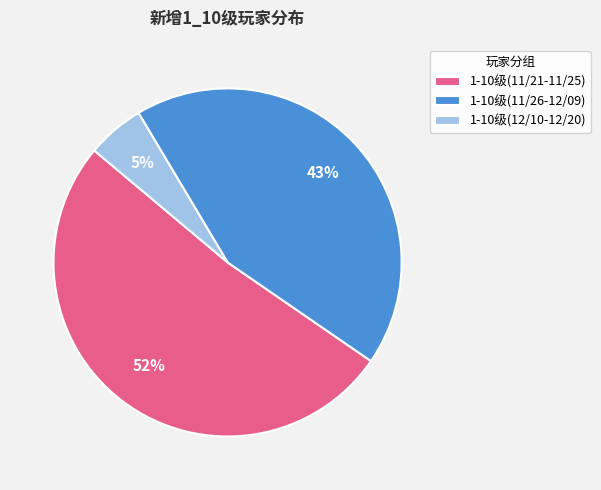

How many slices are in this pie chart?

3